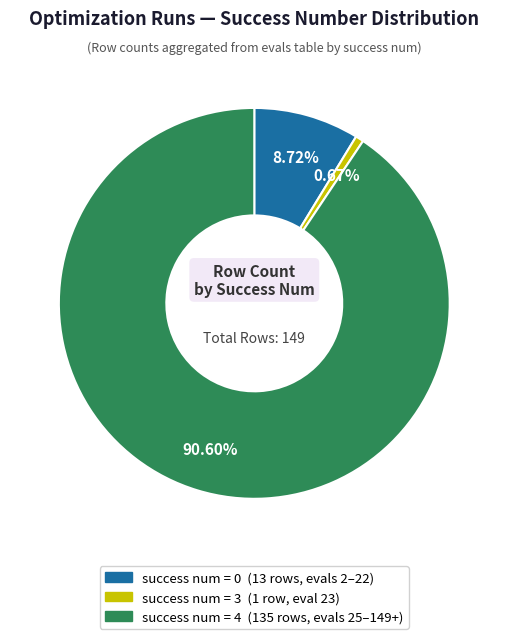

Is there a majority slice in this chart?

Yes